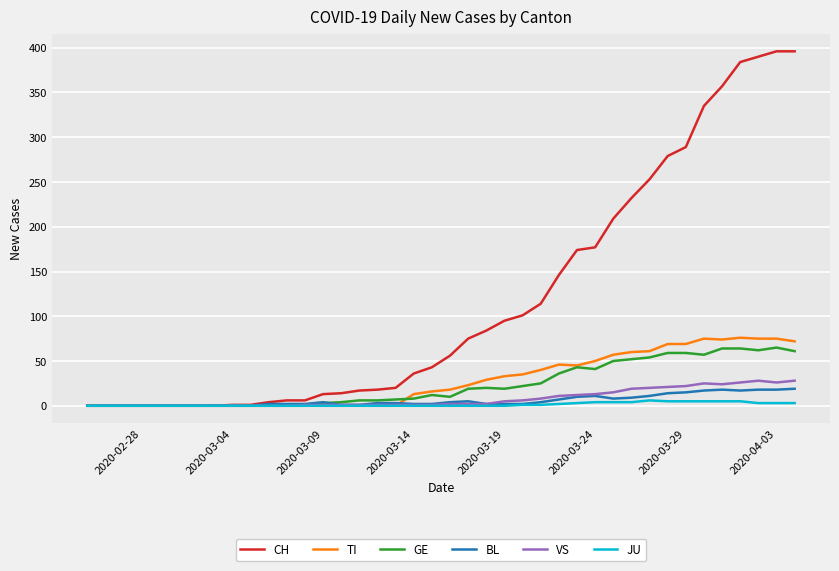

What is the highest value of the GE series?

65